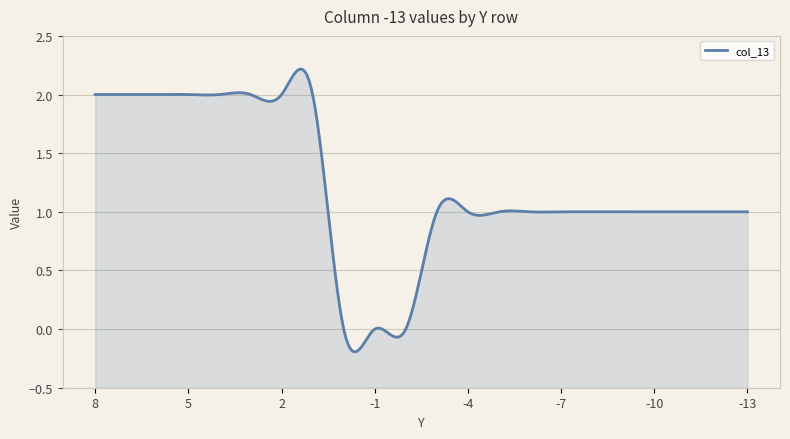

Reading left to right, list all the values displayed in this chart.

2	2	2	2	2	2	2	2	0	0	0	1	1	1	1	1	1	1	1	1	1	1